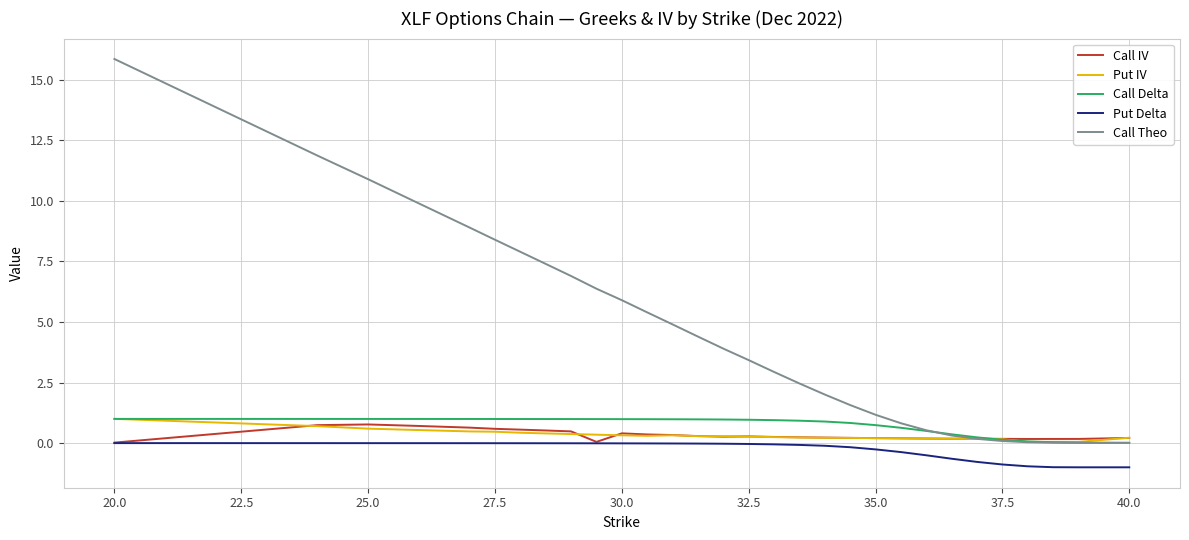

How many lines are shown in the chart?

5